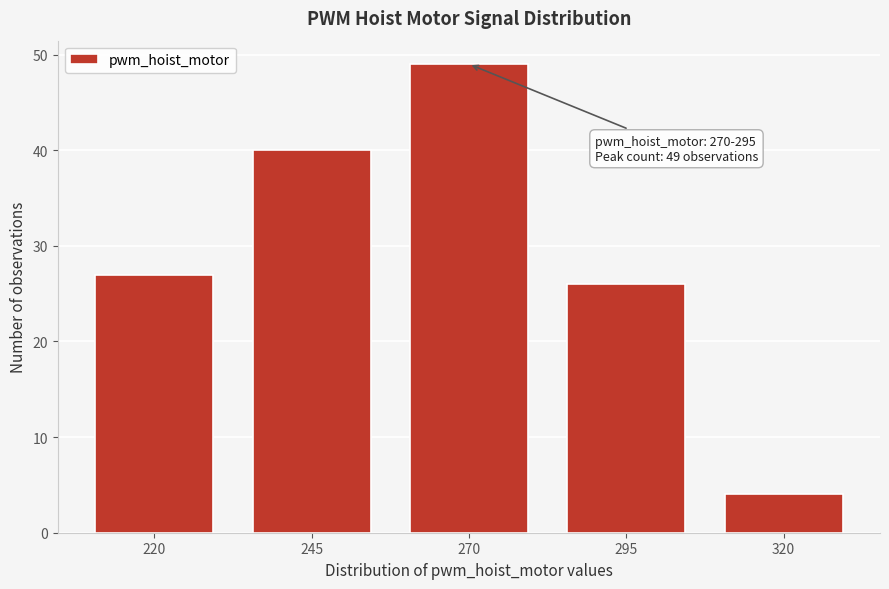

Reading left to right, list all the values displayed in this chart.

27	40	49	26	4